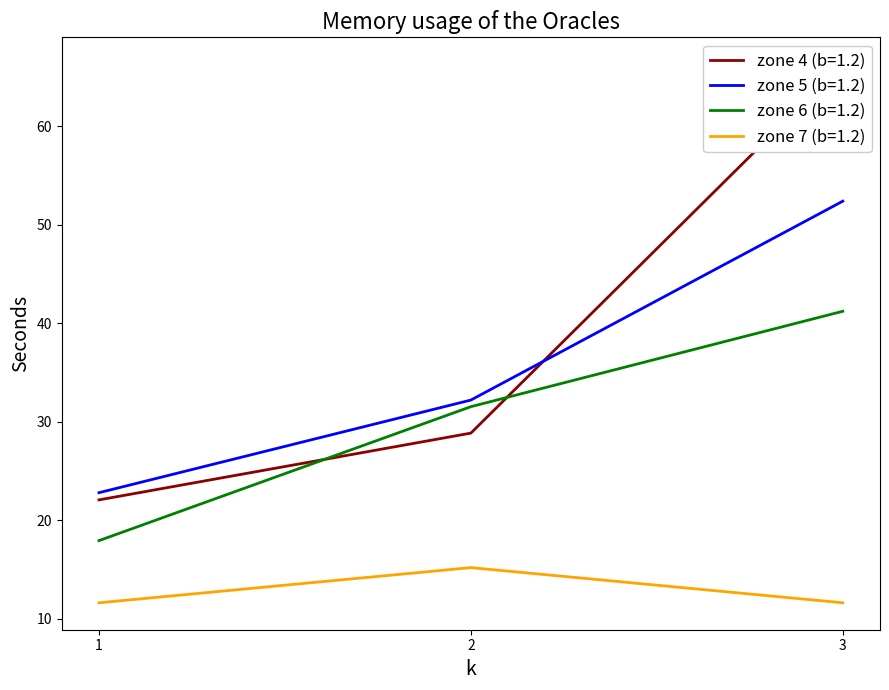

Between 3 and 2, which is larger?

3